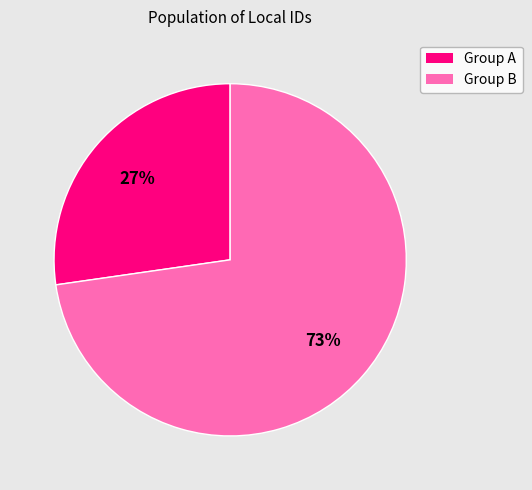

Count the number of slices in the pie.

2